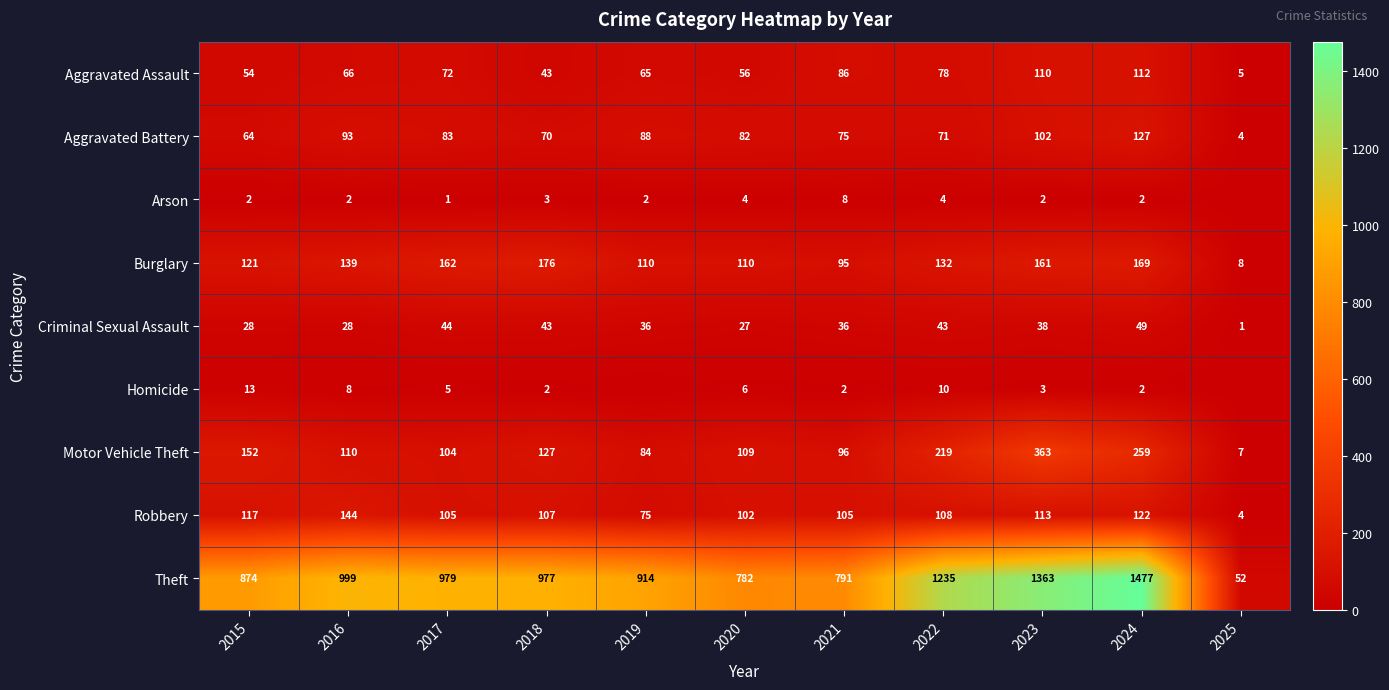

What is the difference between the highest and lowest values at 2022?

1231